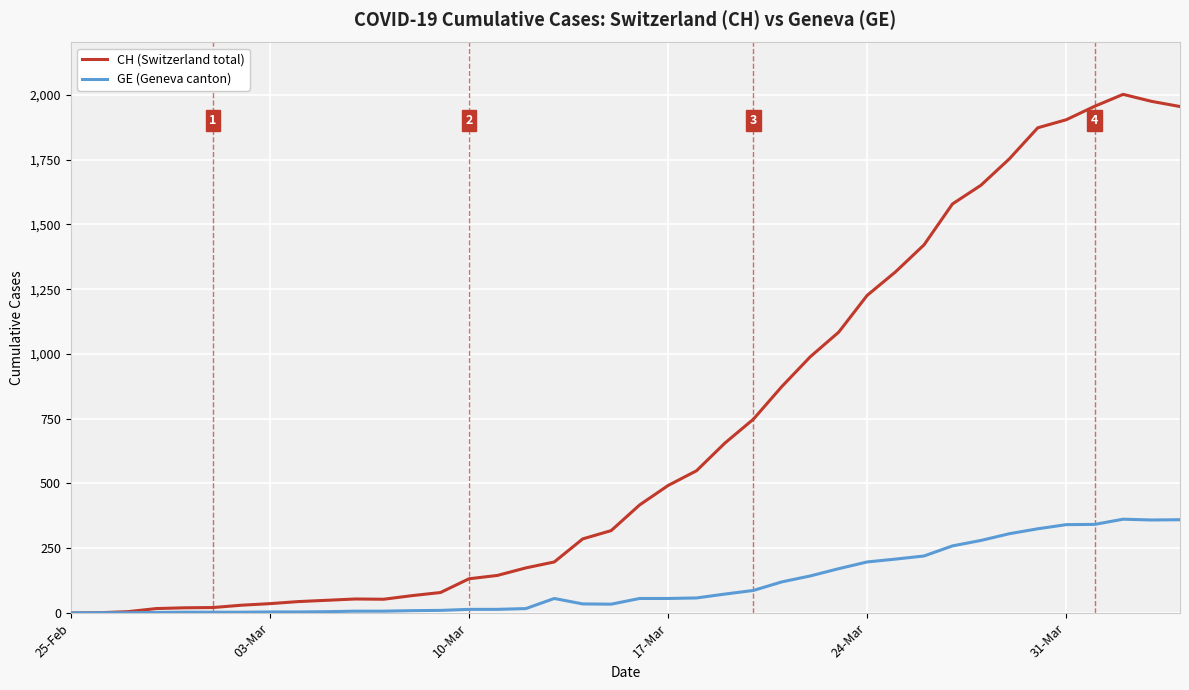

What is the highest value of the GE (Geneva canton) series?

362